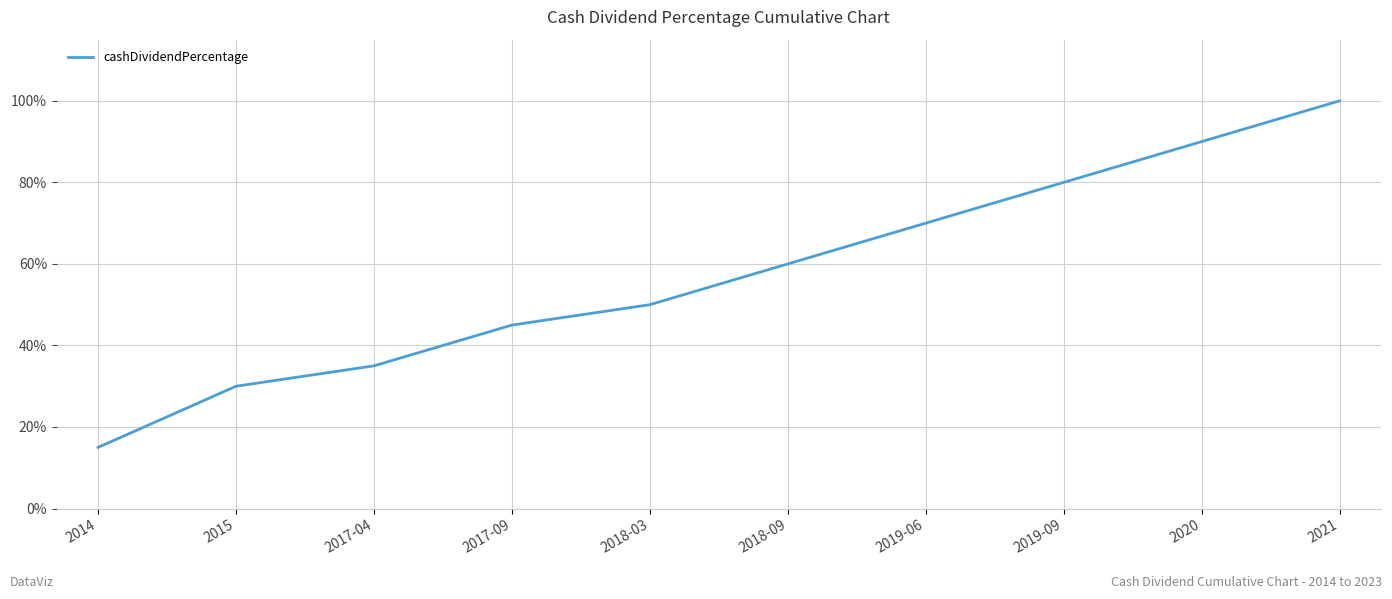

List the labels in order of value, smallest first.

2014, 2015, 2017-04, 2017-09, 2018-03, 2018-09, 2019-06, 2019-09, 2020, 2021